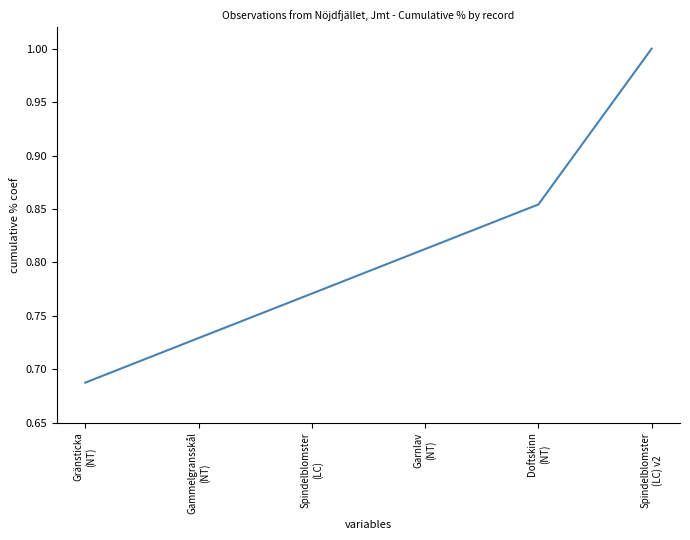

What is the difference between the values at Doftskinn
(NT) and Gränsticka
(NT)?

0.2